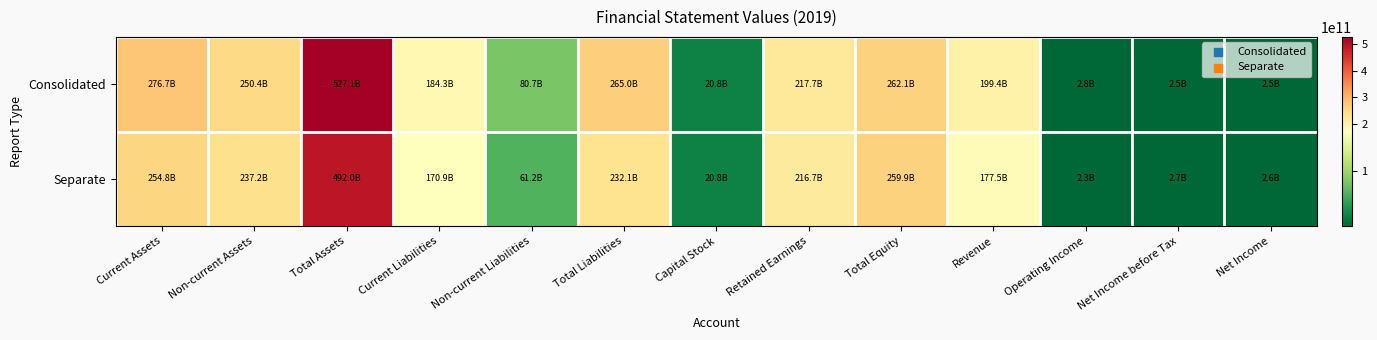

Which series changed the most between Retained Earnings and Total Equity?

Consolidated